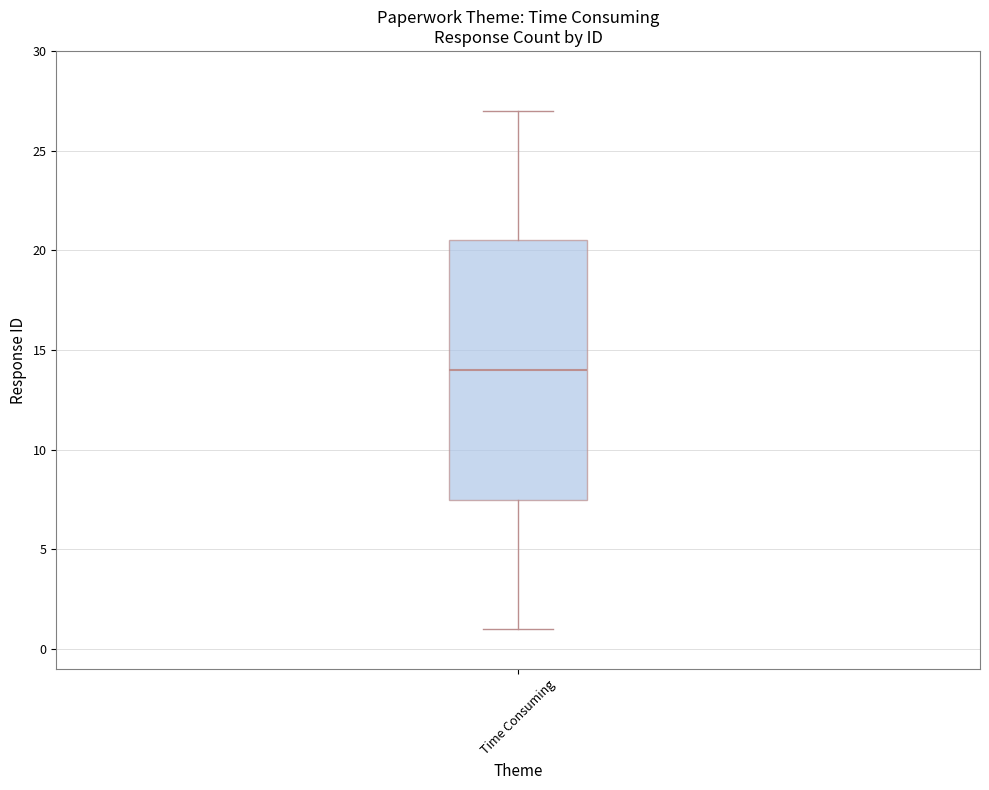

Where does the median line of the box for Time Consuming sit on the y-axis? The values are not printed on the chart, so give them approximately, as read against the axis.

14.0